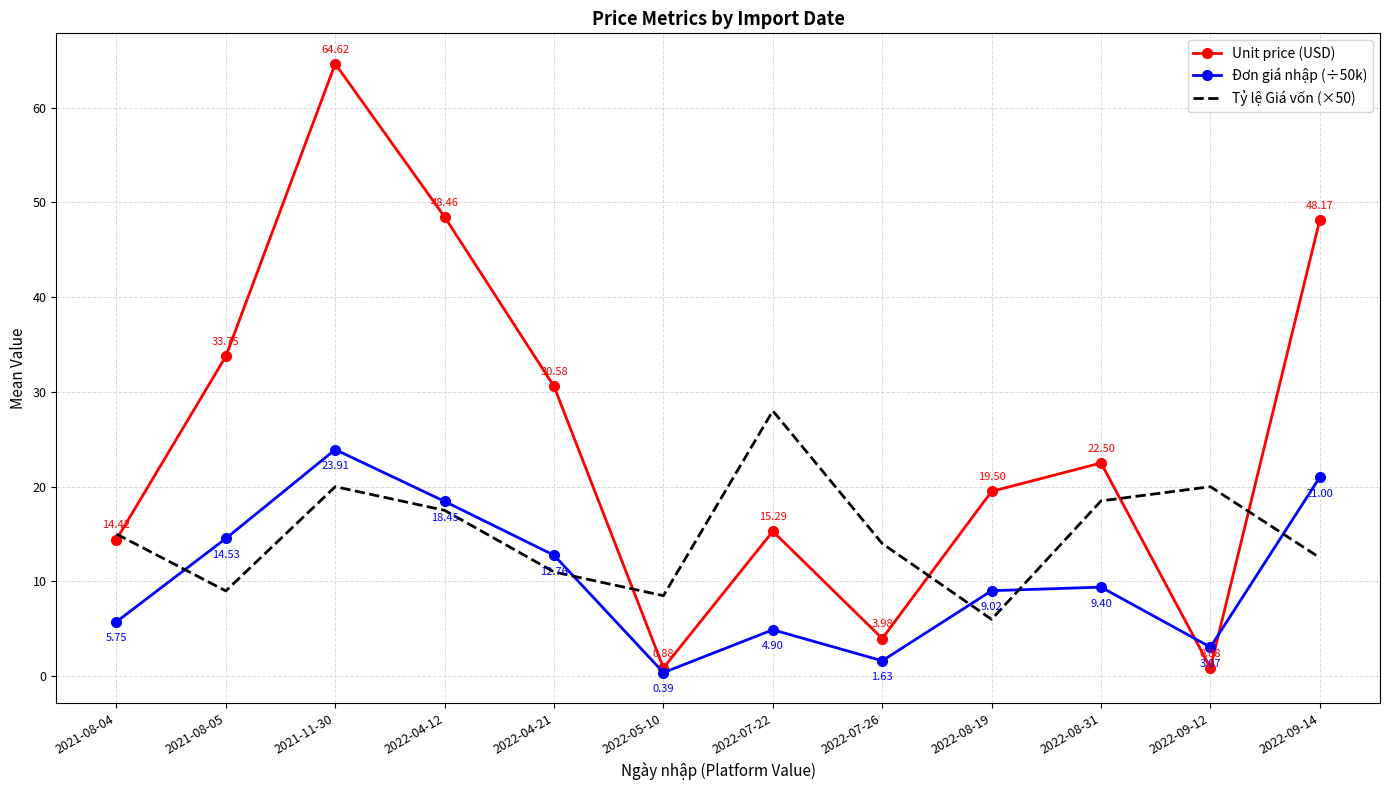

Where do Unit price (USD) and Tỷ lệ Giá vốn (×50) first cross each other?

2021-08-04 and 2021-08-05